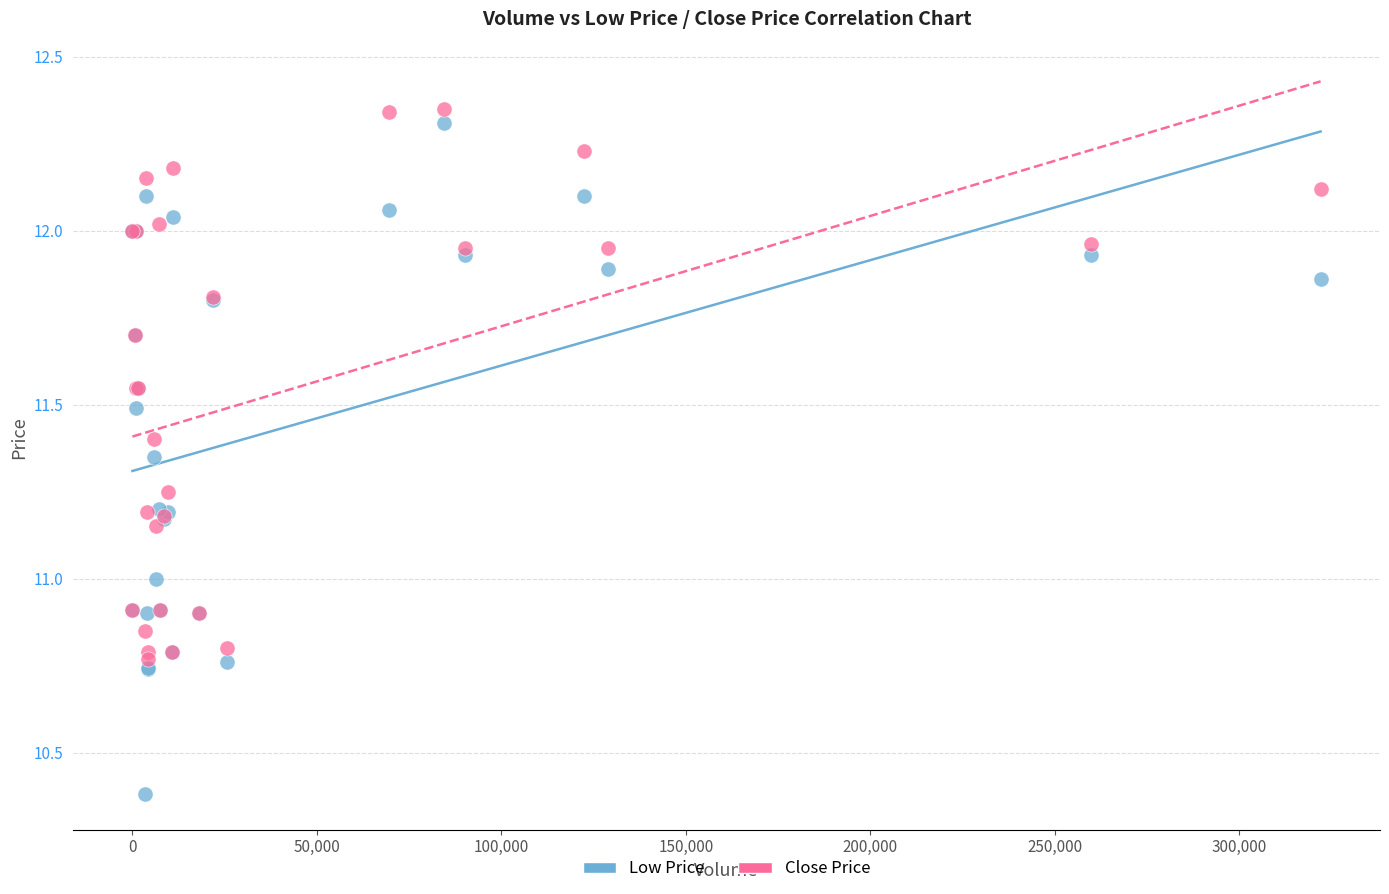

Which series reaches the minimum Y coordinate?

Low Price